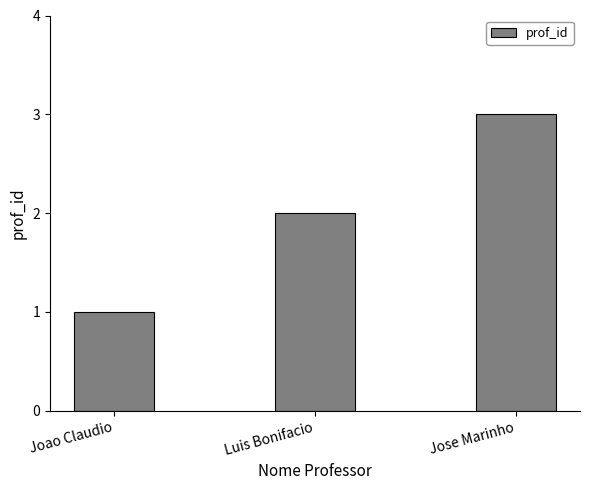

Reading left to right, list all the values displayed in this chart.

1	2	3